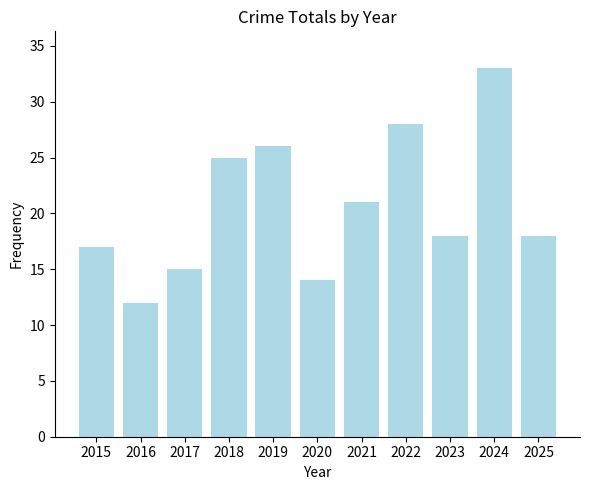

What is the difference between the values at 2020 and 2018?

11